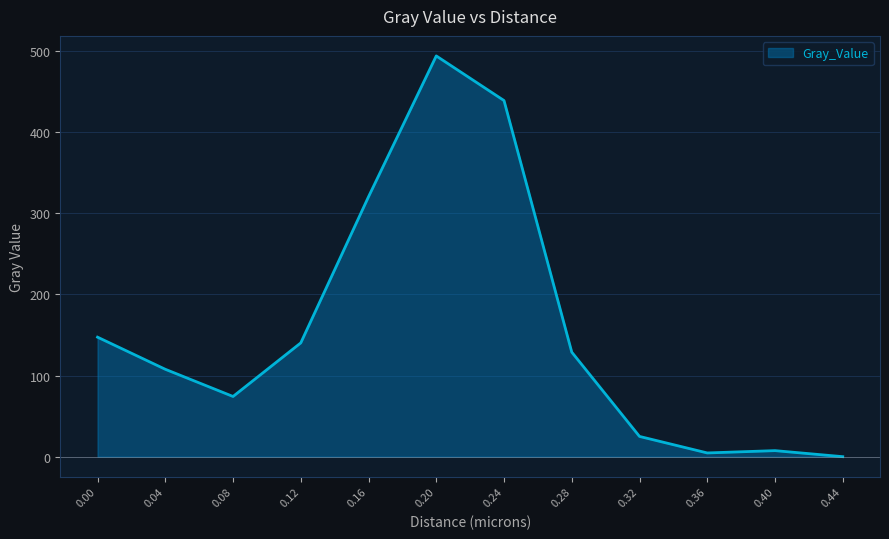

At which label is the value closest to 246?

0.16